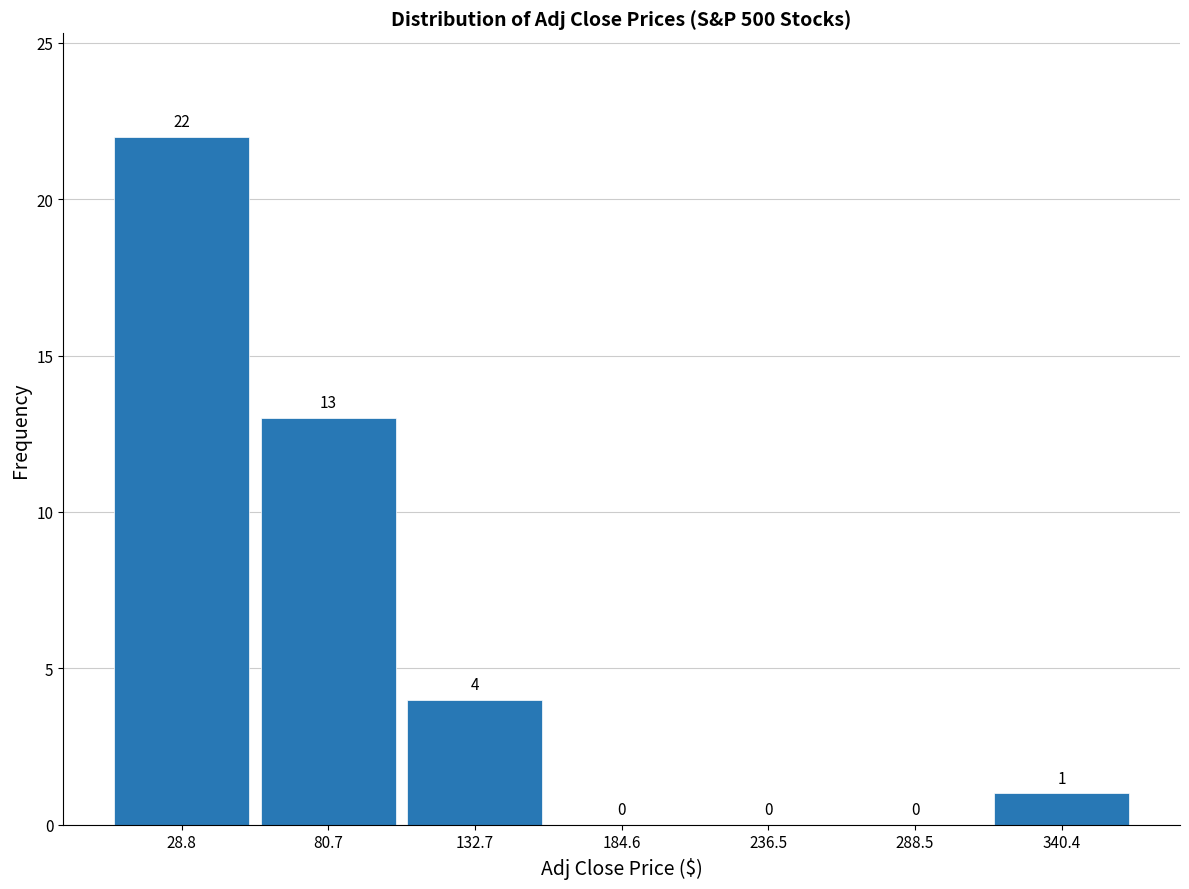

Reading left to right, list every bar in this chart as the range it spans on the x-axis followed by its height. The bar edges are not printed on the chart, so give them approximately, as read against the axis.

0 to 50: 22
50 to 110: 13
110 to 160: 4
160 to 210: 0
210 to 260: 0
260 to 310: 0
310 to 370: 1